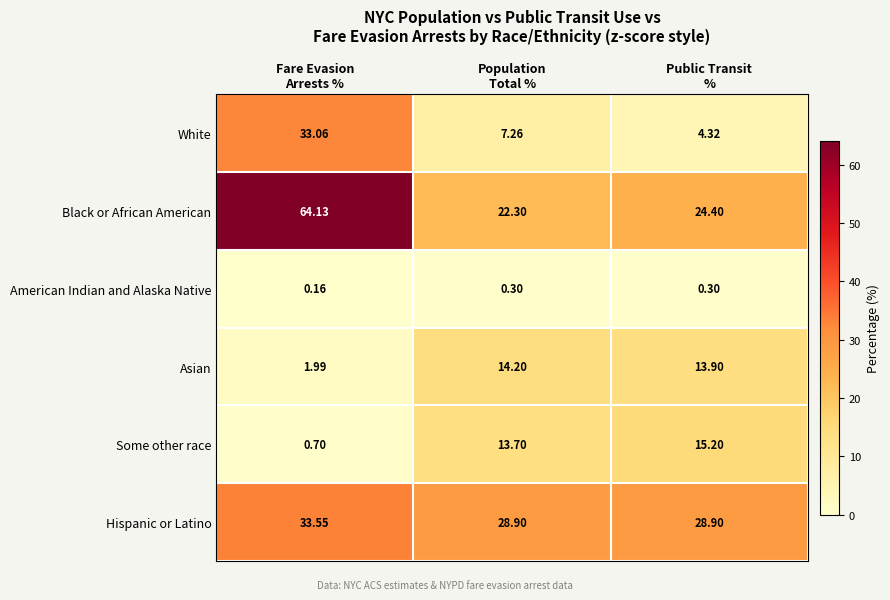

Which series has the largest total across all categories?

Black or African American